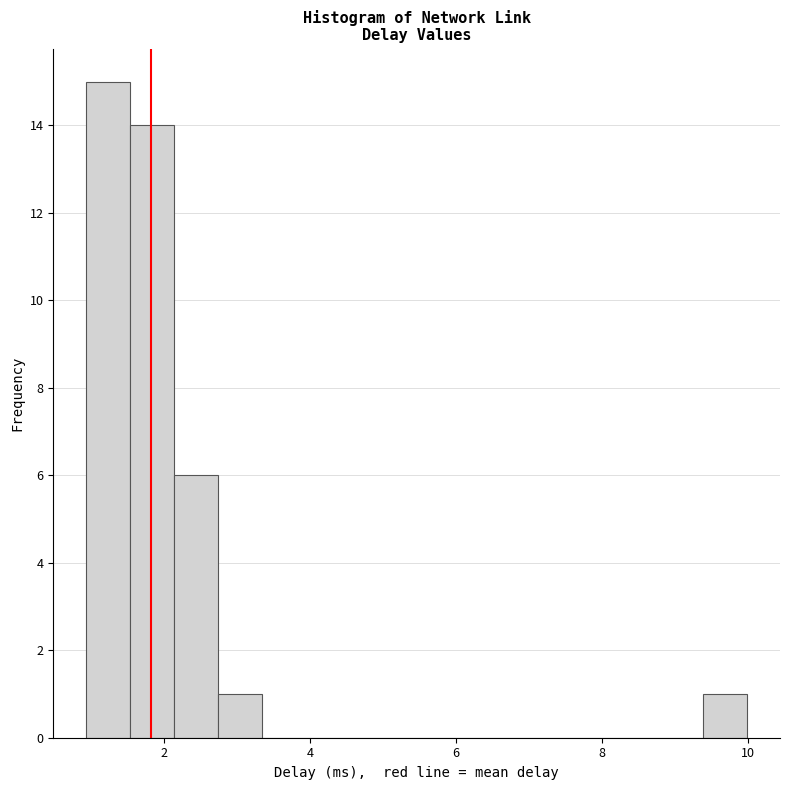

Around what value on the x-axis is the tallest bar? Give the approximate position of its centre, as read against the axis.

1.2